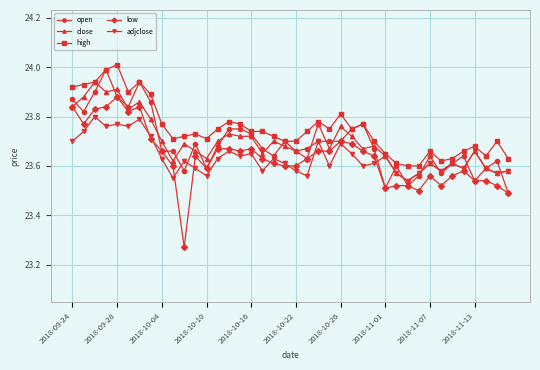

Rank the series by their maximum value, from lowest to highest.

adjclose, low, close, open, high